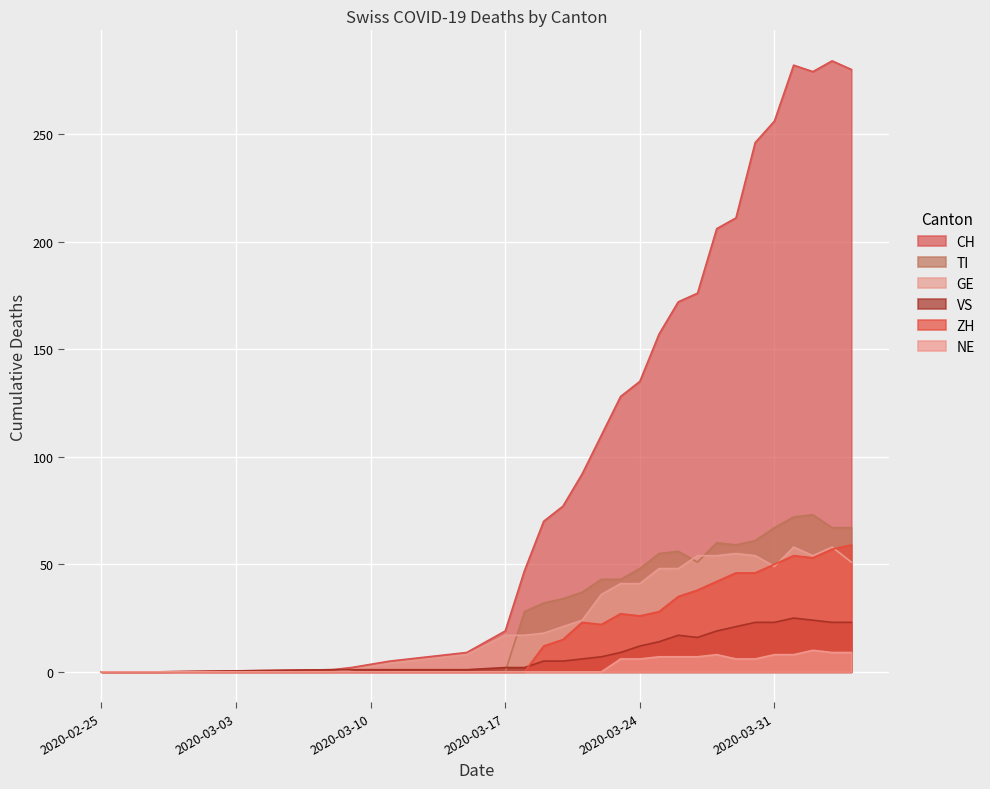

What is the difference between the maximum and minimum values in the ZH series?

59